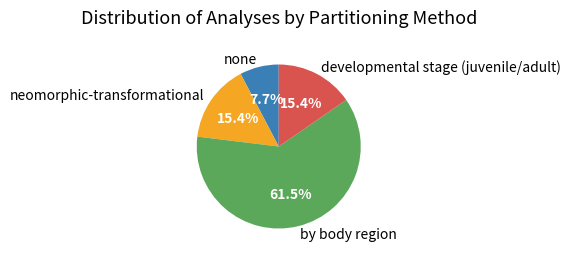

Is there a majority slice in this chart?

Yes